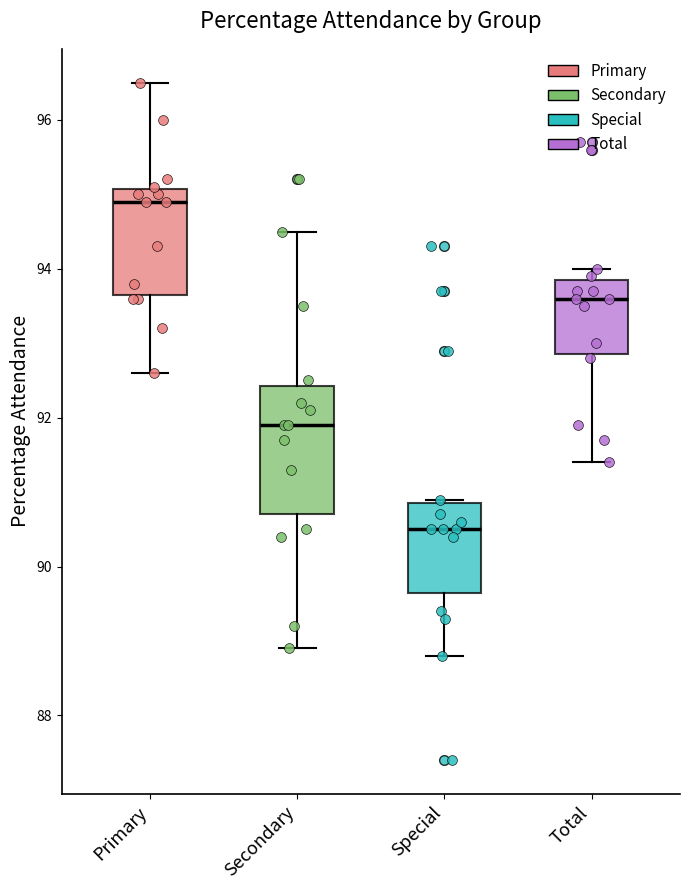

Reading left to right, read every box against the y-axis: the position of its median line, the range the box covers, and the ends of its whiskers. The values are not printed on the chart, so give them approximately, as read against the axis.

Primary: median 95.0 (just below the box's upper edge), box 93.6 to 95.0, whiskers 92.6 to 96.6
Secondary: median 92.0, box 90.8 to 92.4, whiskers 89.0 to 94.6
Special: median 90.6, box 89.6 to 90.8, whiskers 88.8 to 91.0
Total: median 93.6, box 92.8 to 93.8, whiskers 91.4 to 94.0